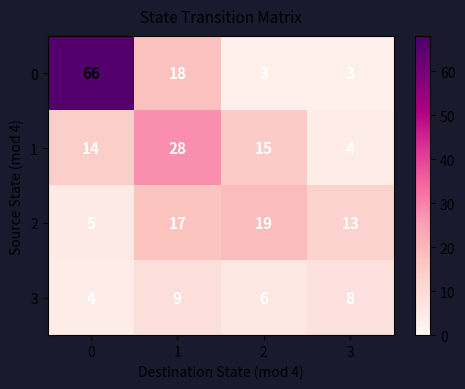

List the series in order of their peak value, lowest first.

3, 2, 1, 0